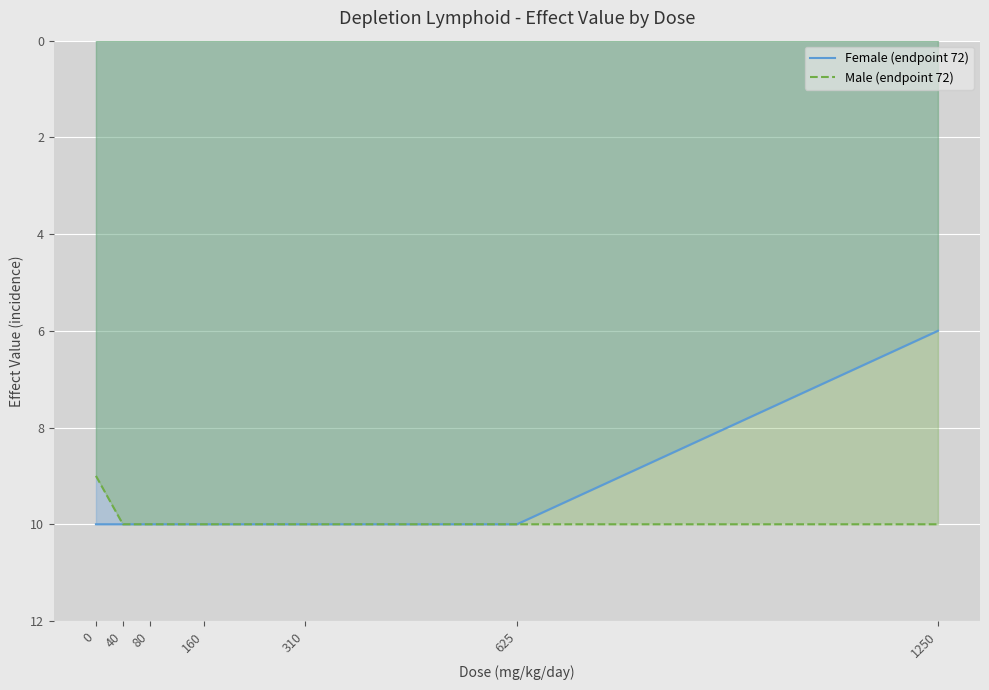

What is the total value across all series at 0?

19